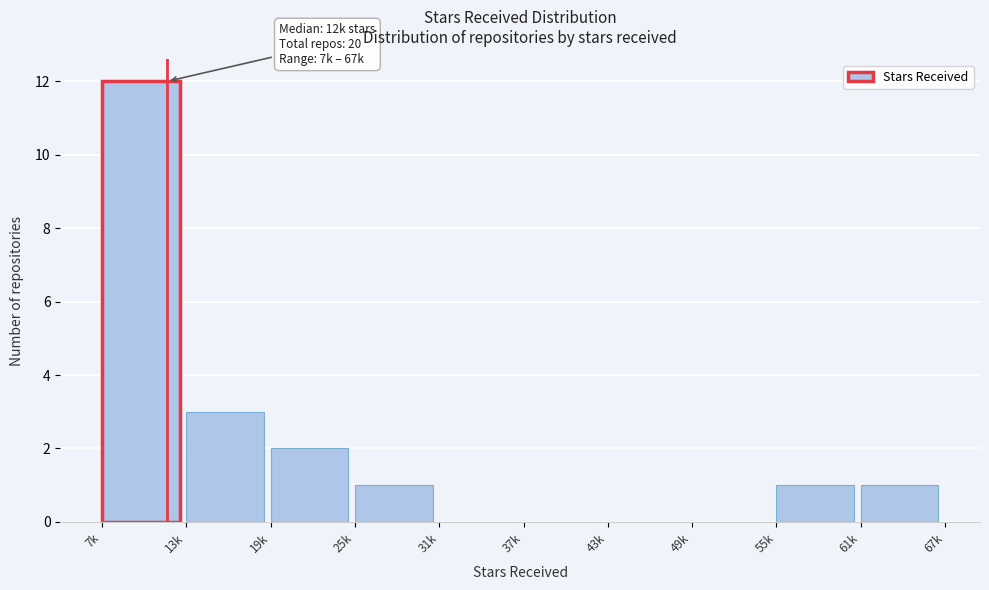

Reading right to left, extract all data points from this chart.

61k=1	55k=1	49k=0	43k=0	37k=0	31k=0	25k=1	19k=2	13k=3	7k=12